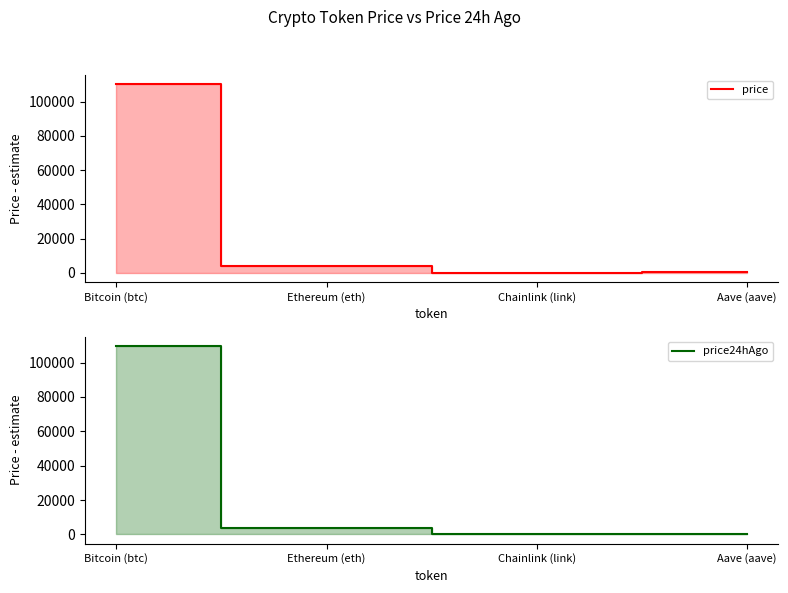

What is the label of the 1st point from the right?

Aave (aave)